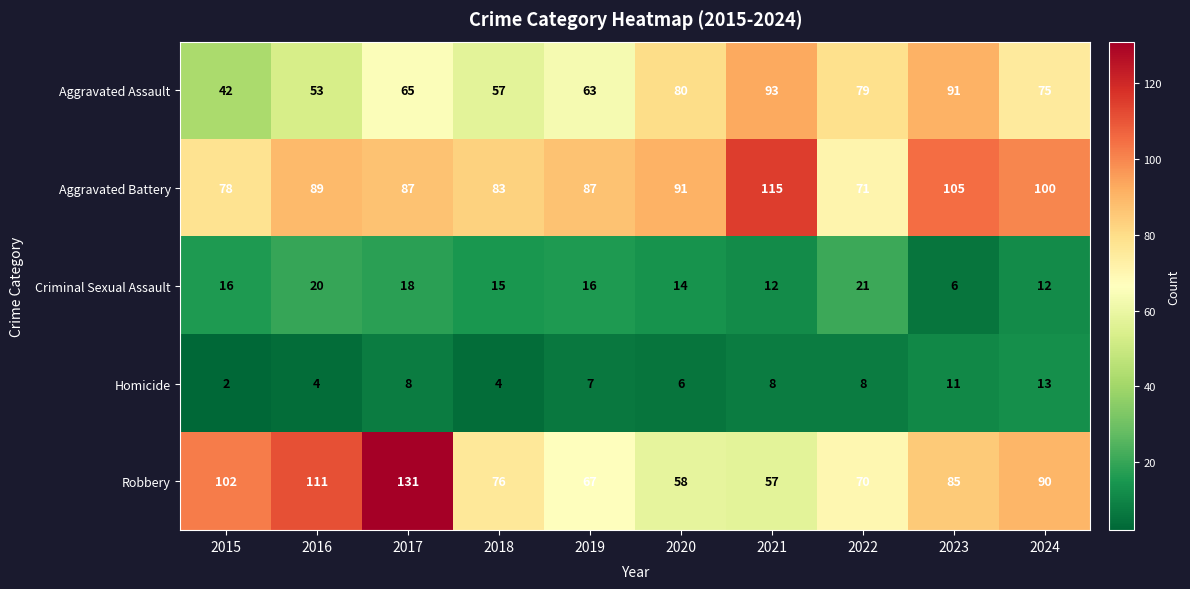

At 2019, list the series in order from largest to smallest.

Aggravated Battery, Robbery, Aggravated Assault, Criminal Sexual Assault, Homicide